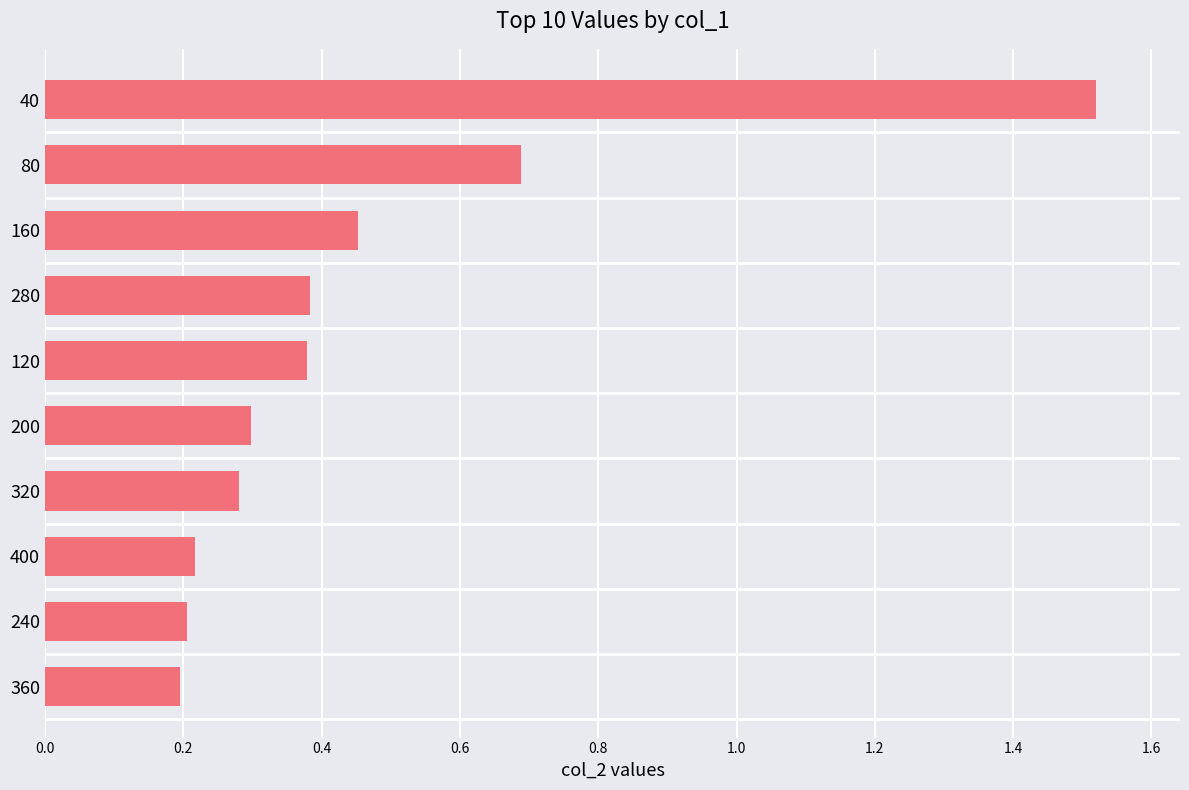

The chart shows a value of 0.4 at 80. True or false?

False